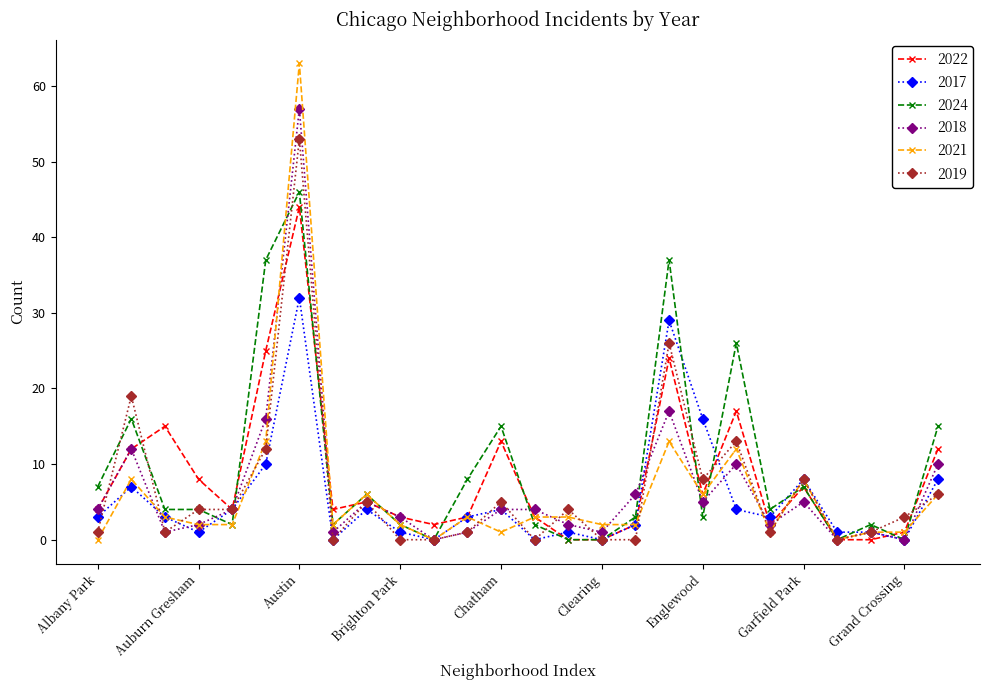

At how many categories does at least one series exceed 30?

3